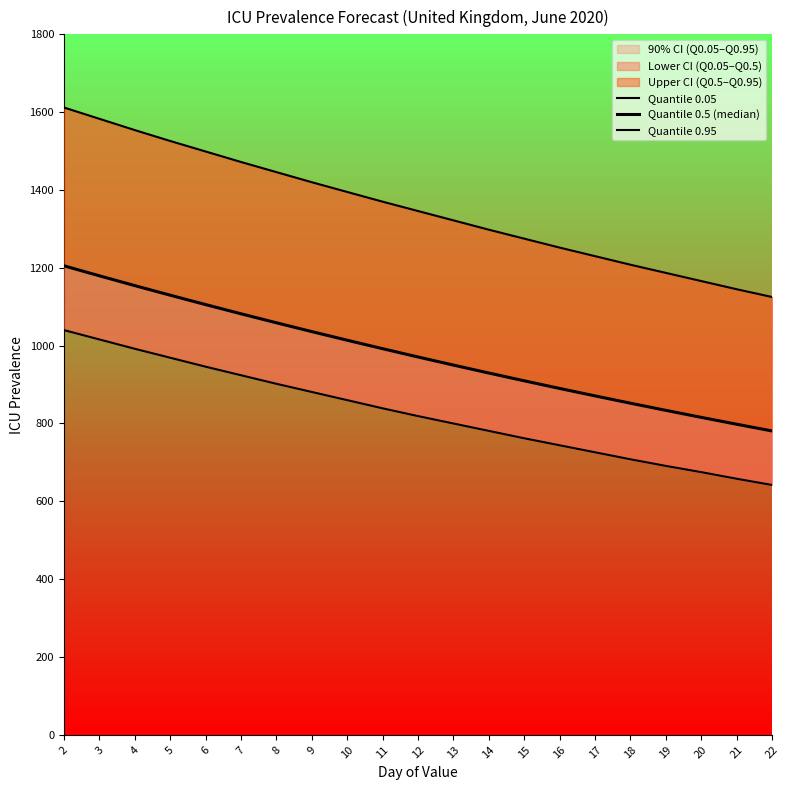

Is the value of Quantile 0.5 (median) at 10 greater than the value of Quantile 0.95 at 8?

No